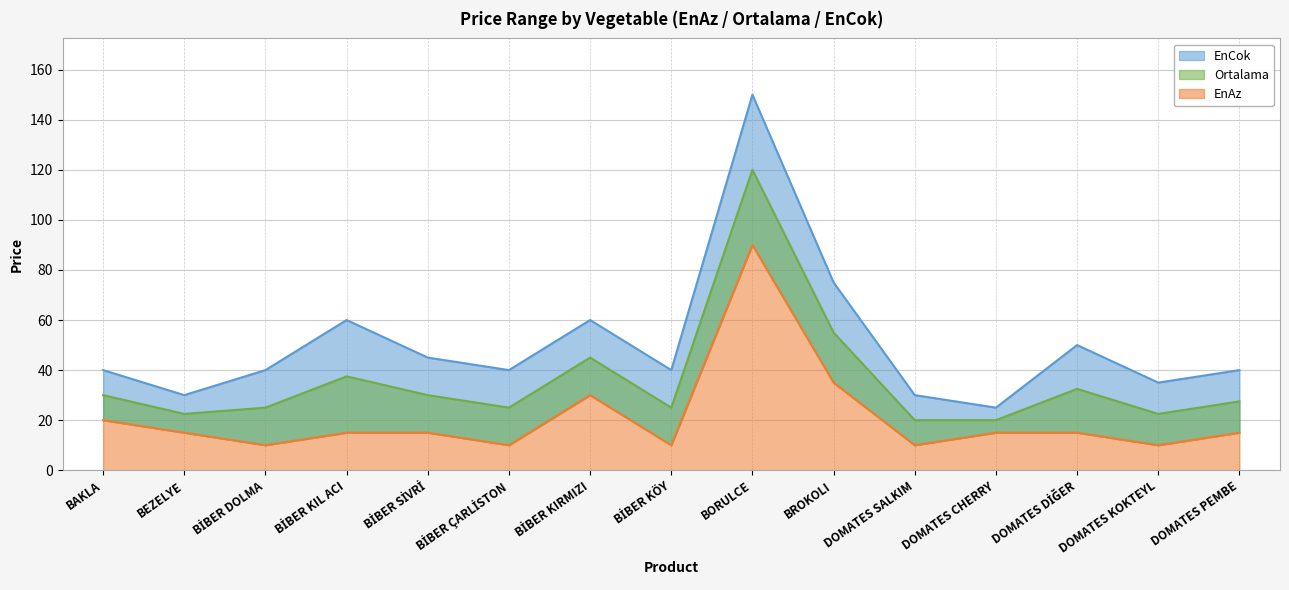

At which category does EnCok reach its first local valley?

BEZELYE